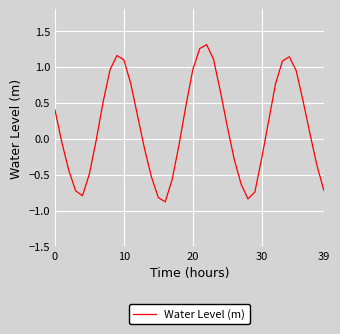

Count the number of values greater than 0.

21